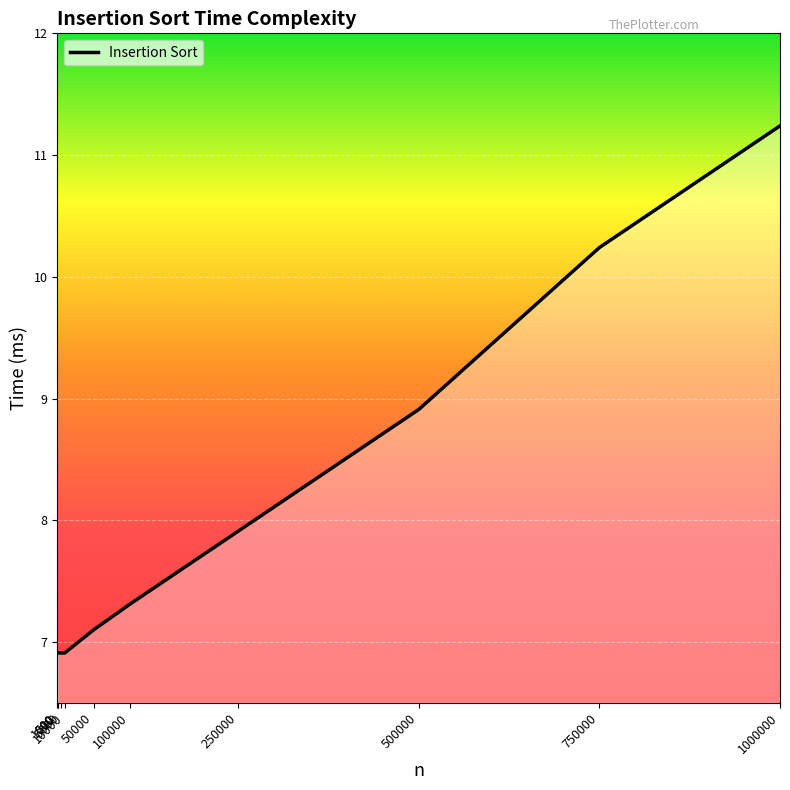

What is the maximum value shown in the chart?

11.2